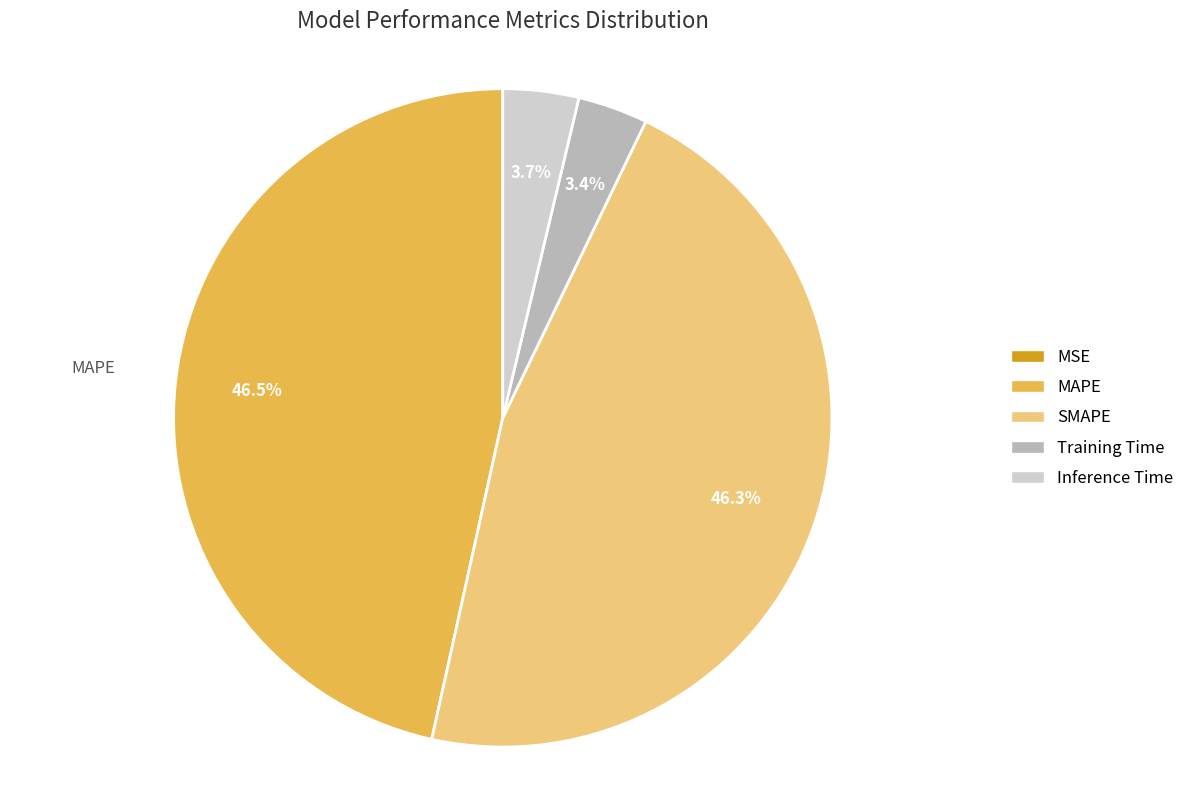

To the nearest percent, what is the combined percentage of Inference Time and Training Time?

7%